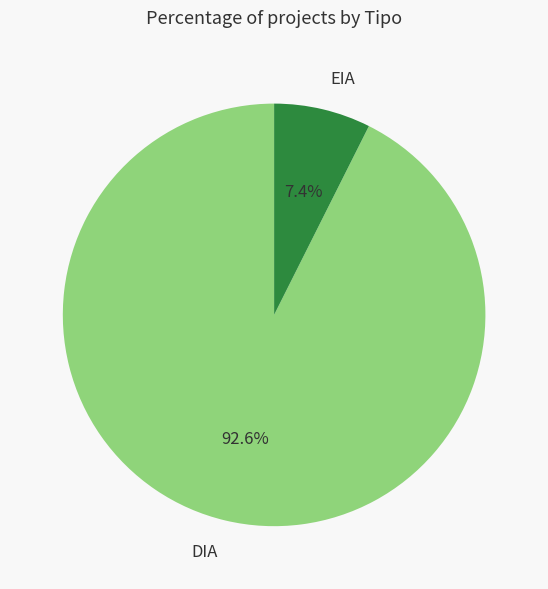

Combined, do DIA and EIA account for over 50%?

Yes